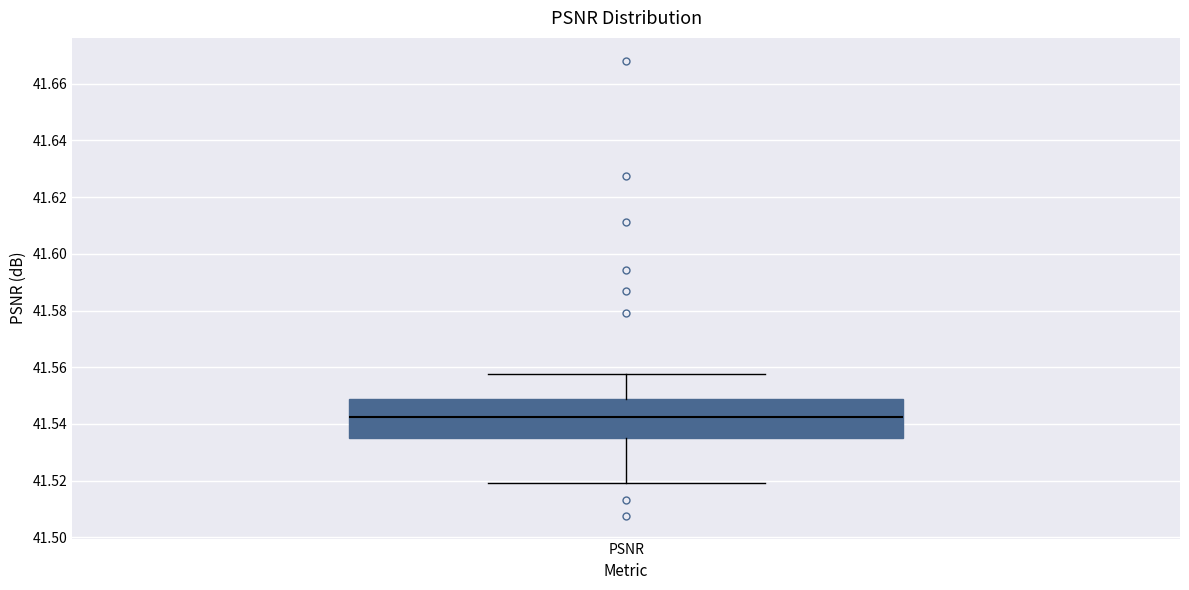

Transcribe this box plot: give where the median line is, the range the box spans, and where the two whiskers end, as read against the y-axis. The values are not printed on the chart, so give them approximately, as read against the axis.

median 41.542, box 41.534 to 41.548, whiskers 41.520 to 41.558